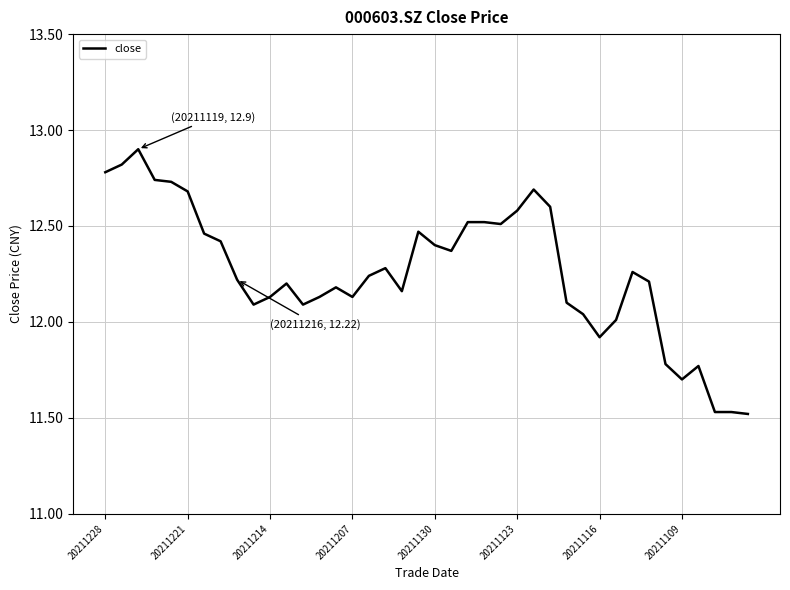

What is the difference between the maximum and minimum values?

1.4